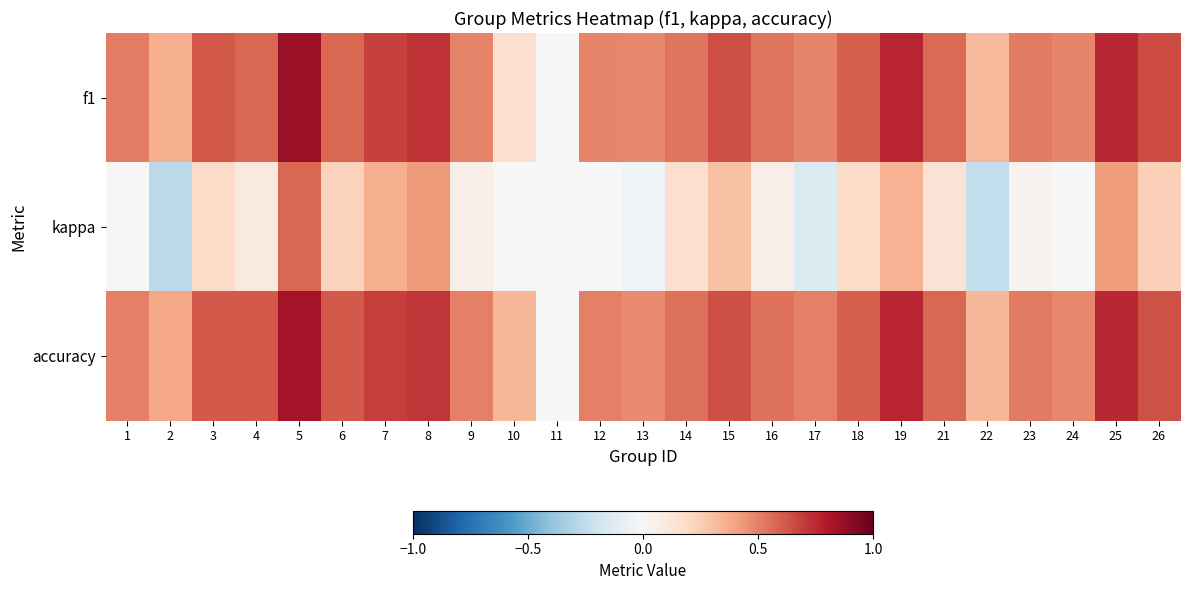

Reading right to left, transcribe all the data shown in this chart.

f1: 26=0.7	25=0.8	24=0.5	23=0.5	22=0.3	21=0.6	19=0.8	18=0.6	17=0.5	16=0.5	15=0.6	14=0.5	13=0.5	12=0.5	11=0.0	10=0.2	9=0.5	8=0.7	7=0.7	6=0.6	5=0.9	4=0.6	3=0.6	2=0.4	1=0.5
kappa: 26=0.2	25=0.4	24=-0.0	23=0.0	22=-0.2	21=0.1	19=0.3	18=0.2	17=-0.1	16=0.1	15=0.3	14=0.2	13=-0.0	12=0.0	11=0.0	10=0.0	9=0.1	8=0.4	7=0.4	6=0.2	5=0.6	4=0.1	3=0.2	2=-0.3	1=0.0
accuracy: 26=0.6	25=0.8	24=0.5	23=0.5	22=0.3	21=0.6	19=0.8	18=0.6	17=0.5	16=0.5	15=0.6	14=0.6	13=0.5	12=0.5	11=0.0	10=0.3	9=0.5	8=0.7	7=0.7	6=0.6	5=0.8	4=0.6	3=0.6	2=0.4	1=0.5